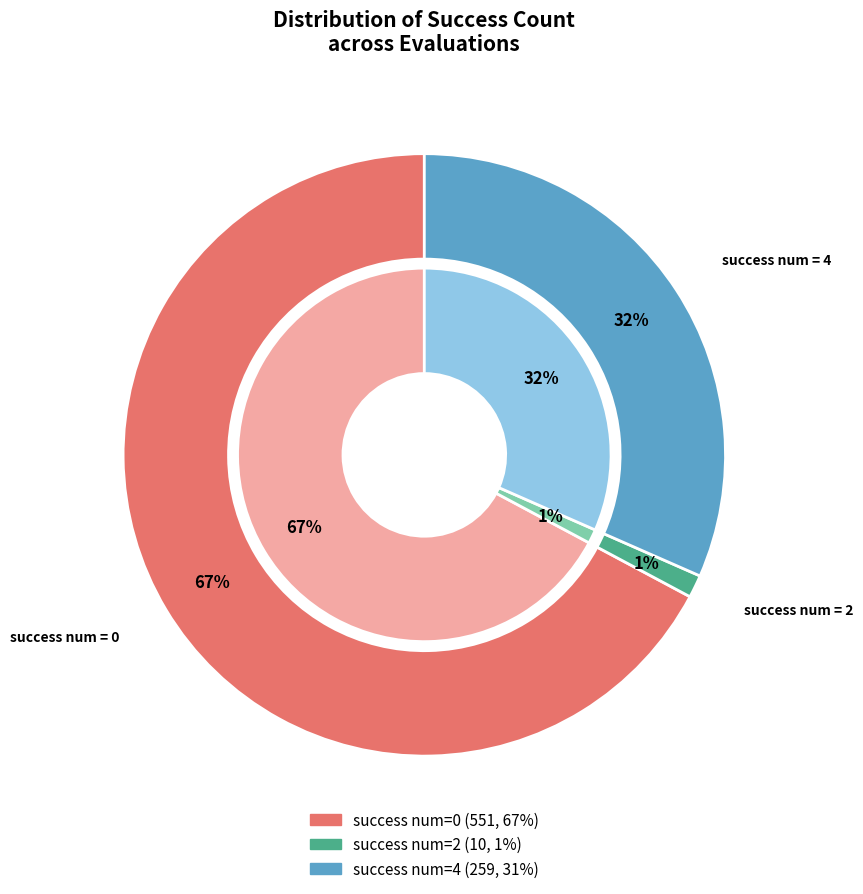

Does 10 account for over 50% of the chart?

No